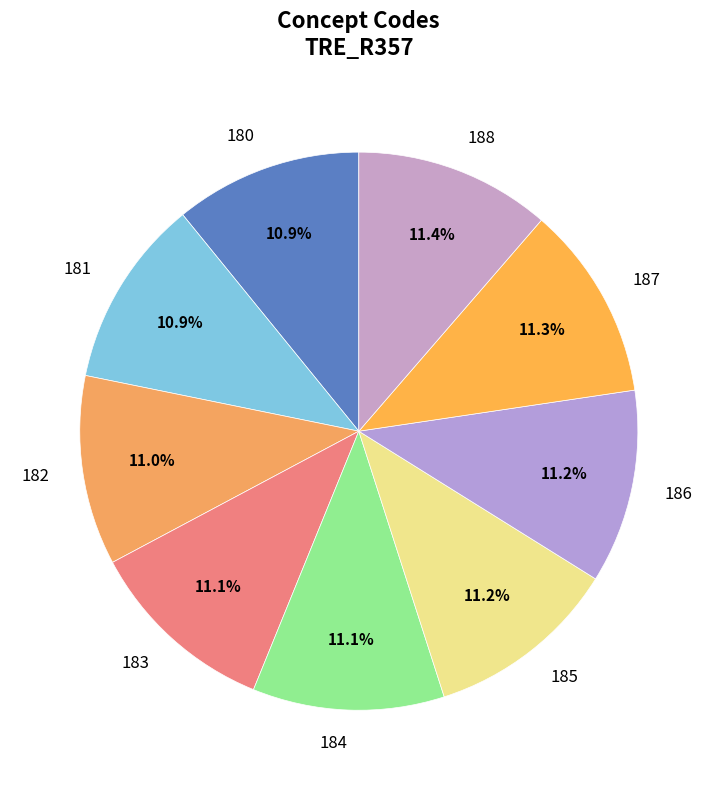

What is the ratio of the value at 186 to the value at 181?

1.0